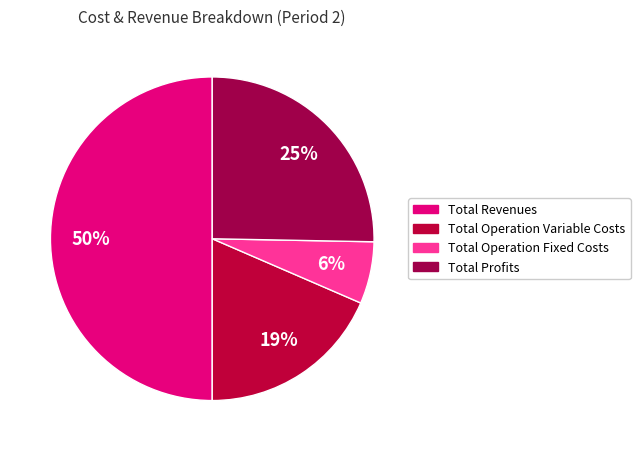

Count the number of slices in the pie.

4